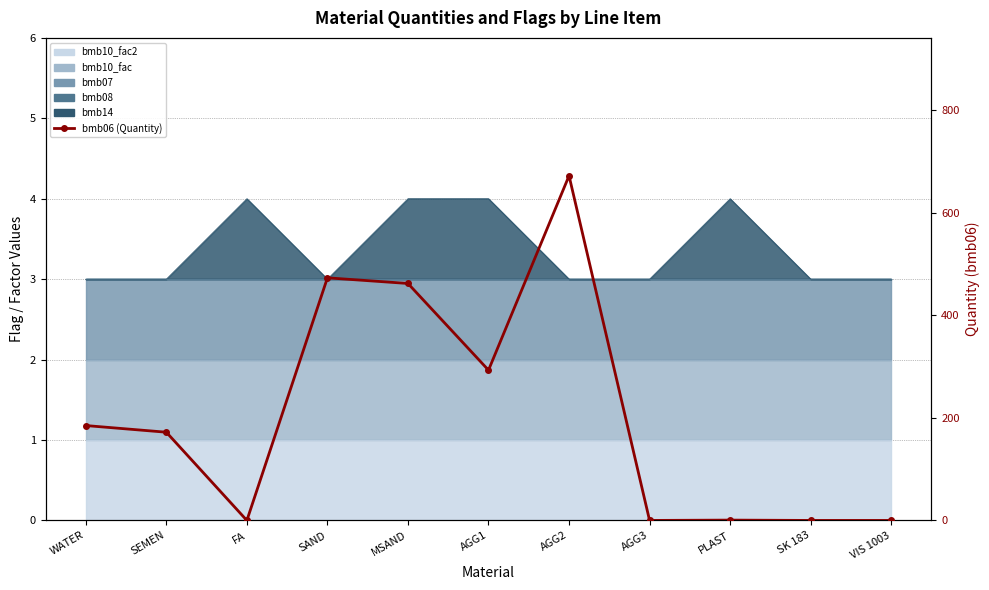

Which has a higher value, AGG3 or AGG1?

AGG1